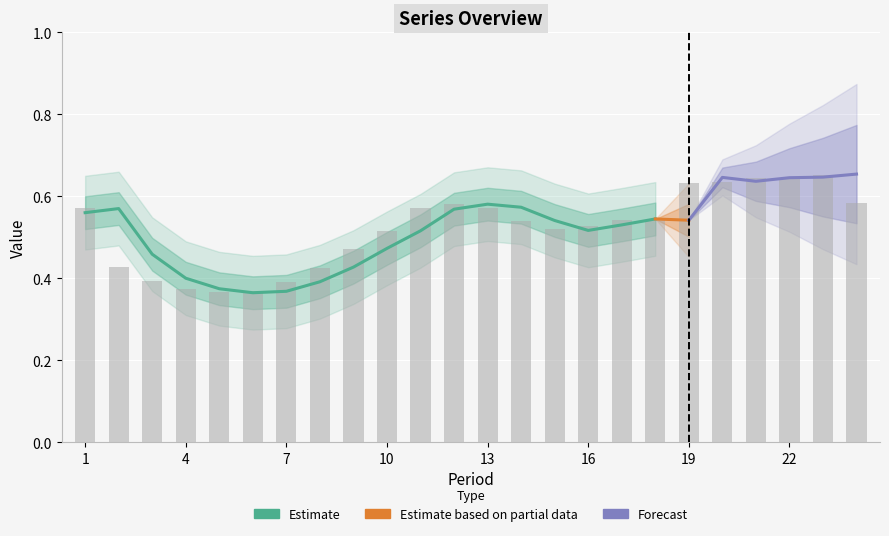

True or false: the data shows 0.9 at 17.

False